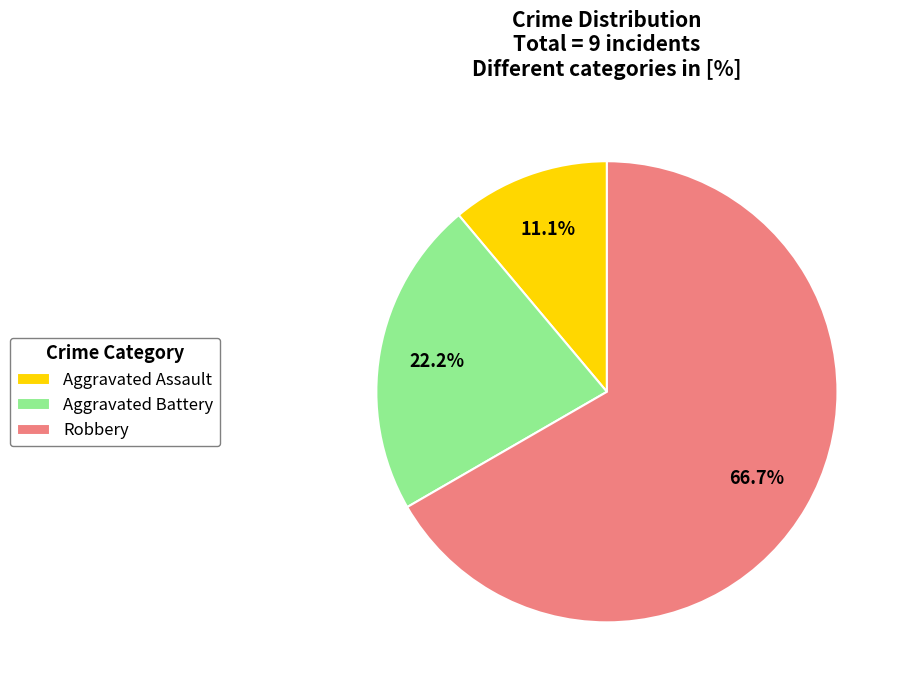

Rank the categories by value from lowest to highest.

Aggravated Assault, Aggravated Battery, Robbery